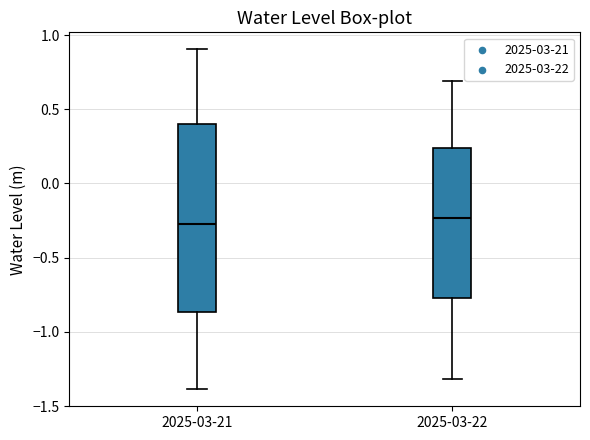

Where is the lower edge of the box for 2025-03-21 on the y-axis? The values are not printed on the chart, so give them approximately, as read against the axis.

-0.85